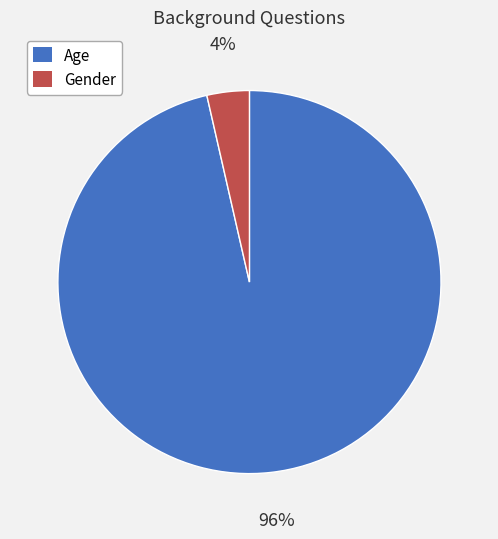

To the nearest percent, what is the combined percentage of Age and Gender?

100%